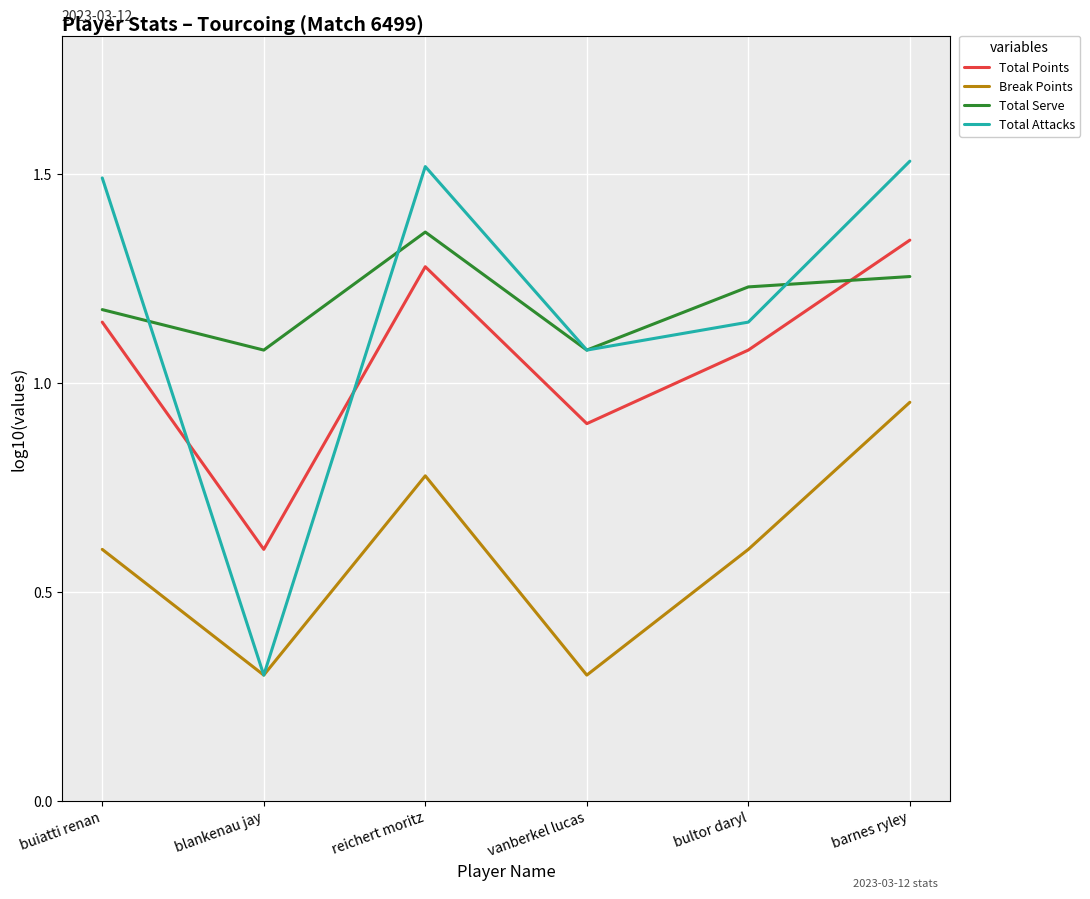

Which category has the highest value in the Total Serve series?

reichert moritz